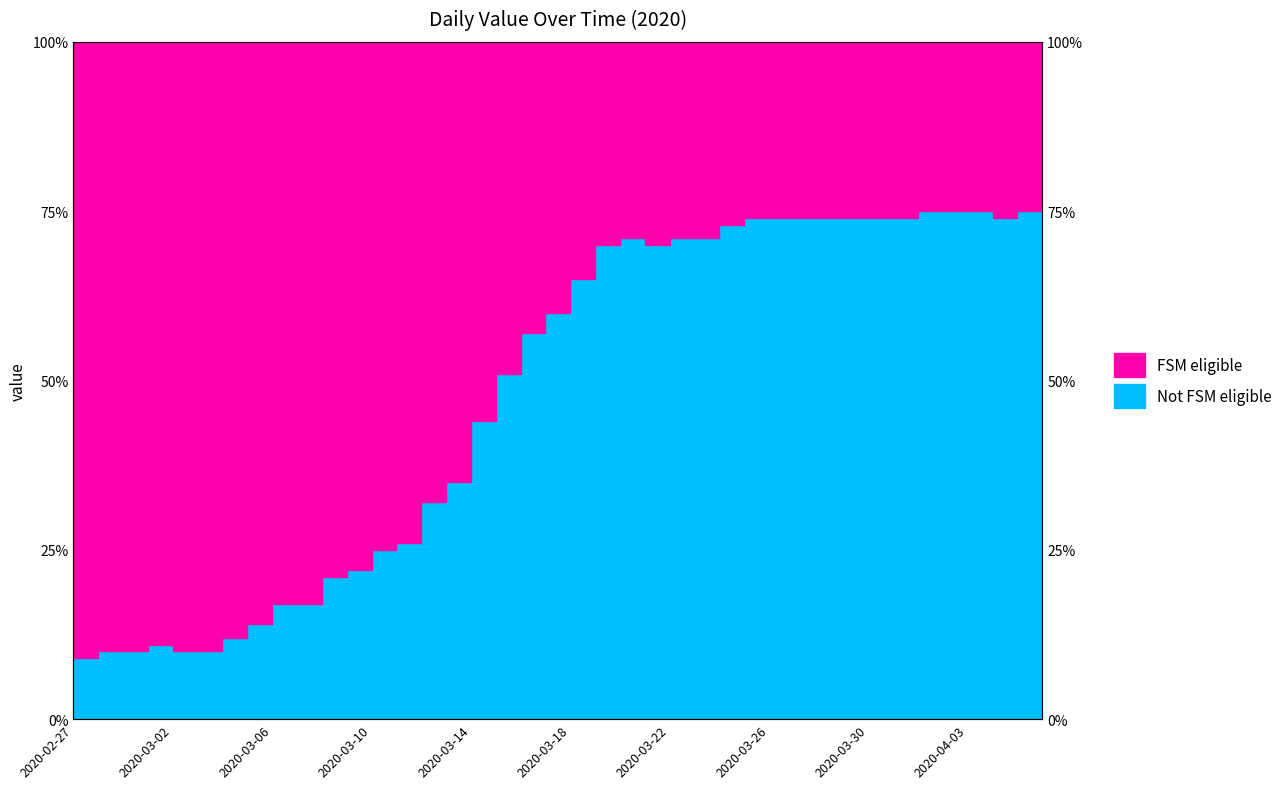

True or false: the data shows 71.0 at 2020-03-20.

True